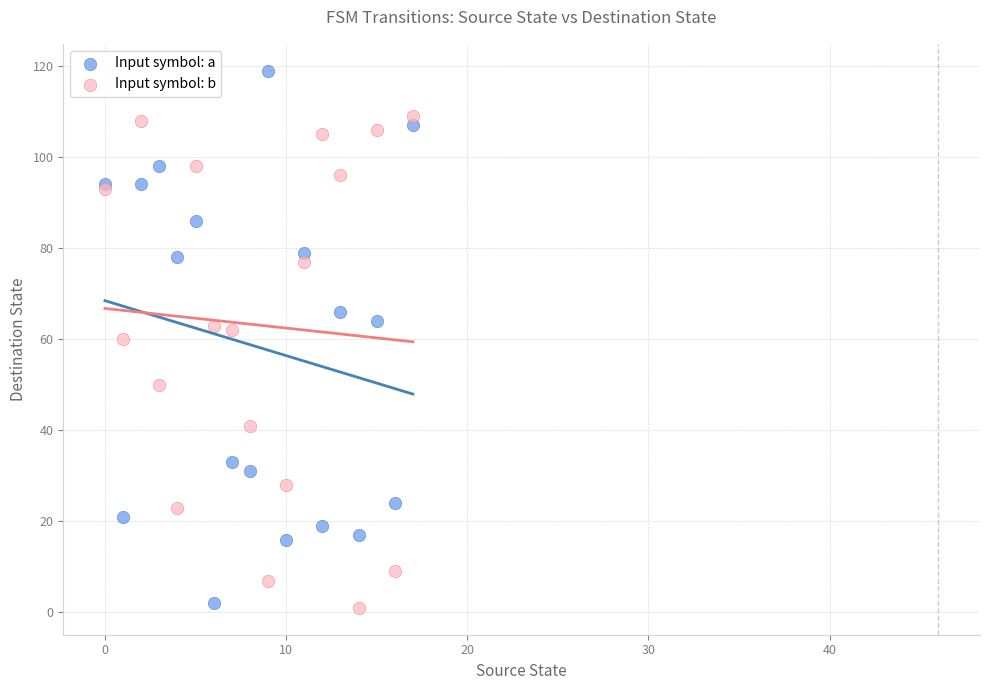

Which series contains the highest Y value?

Input symbol: a